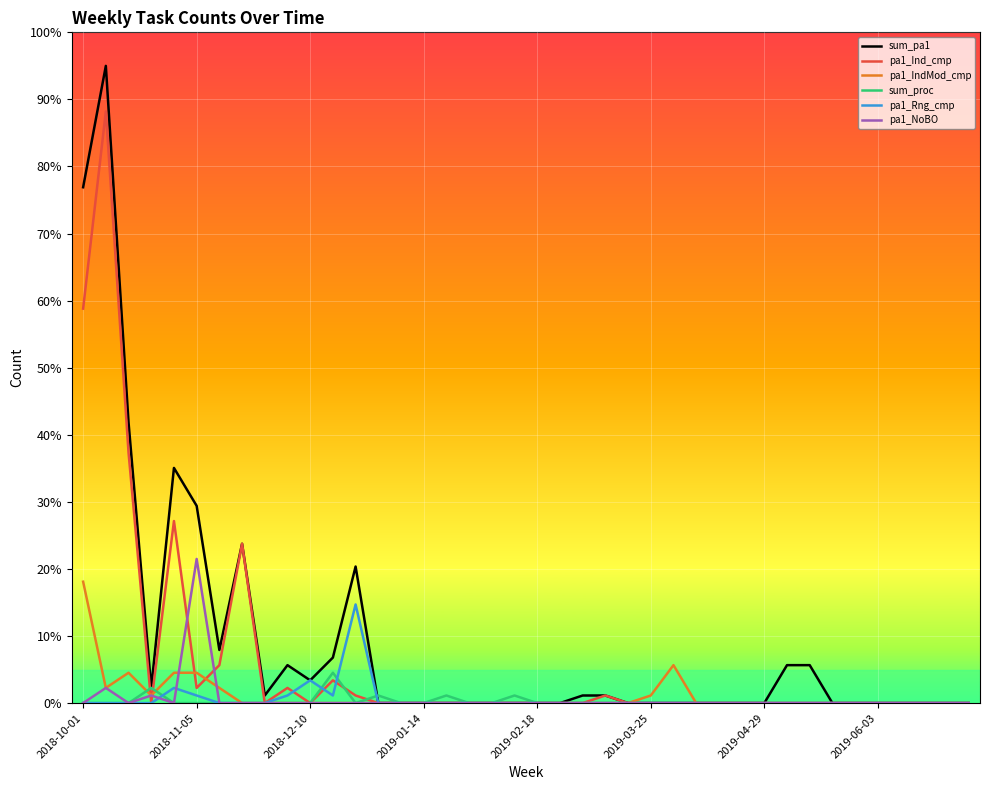

Which series has the widest spread of values?

sum_pa1